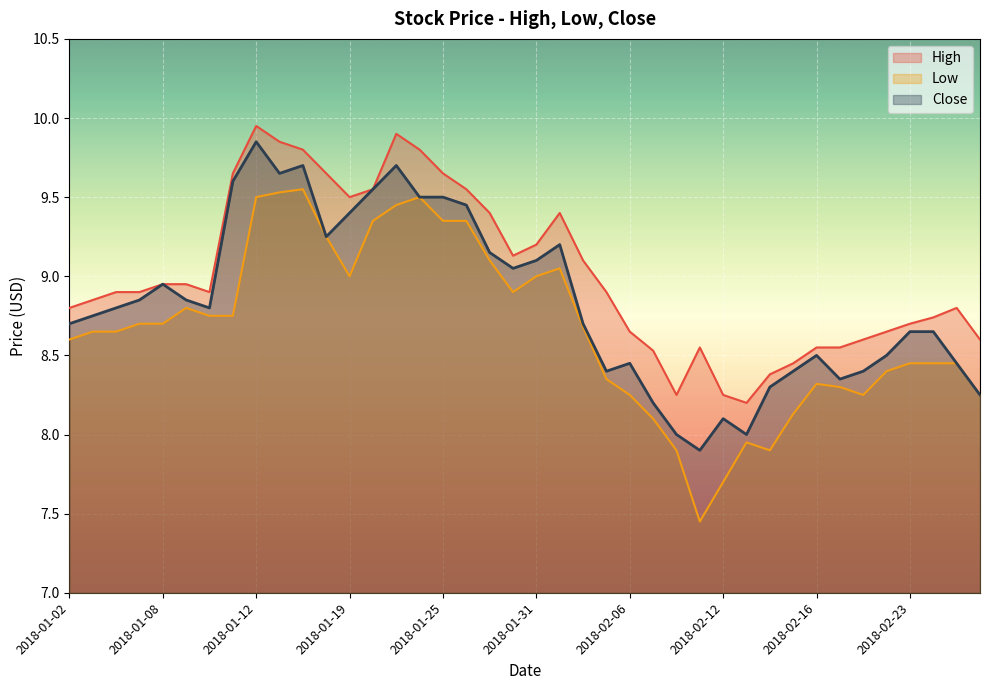

What is the difference between the second highest and minimum values in the High series?

1.7